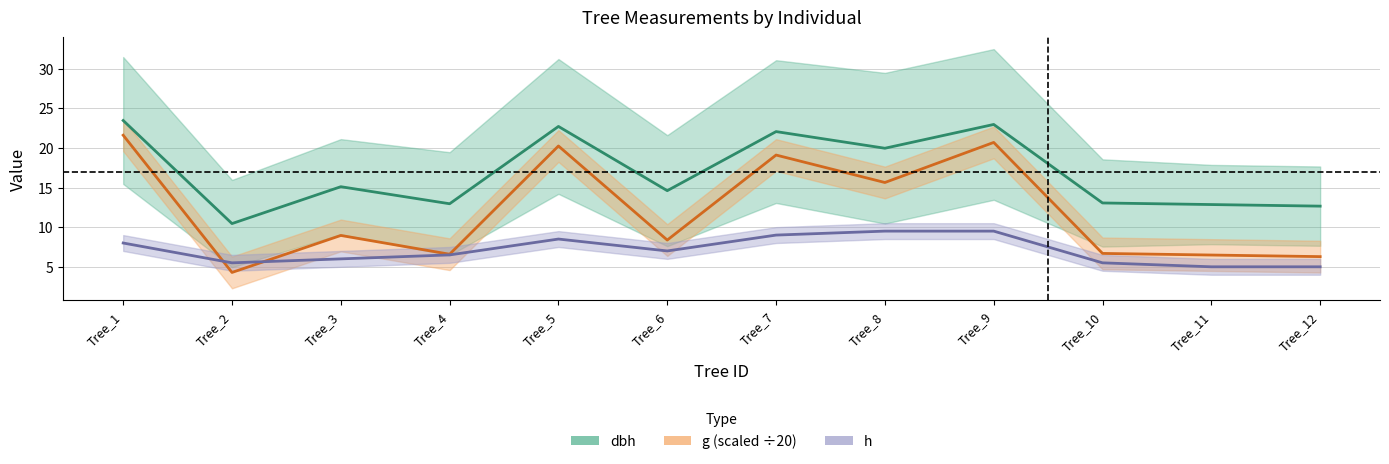

At which label is dbh closest to 16?

Tree_3